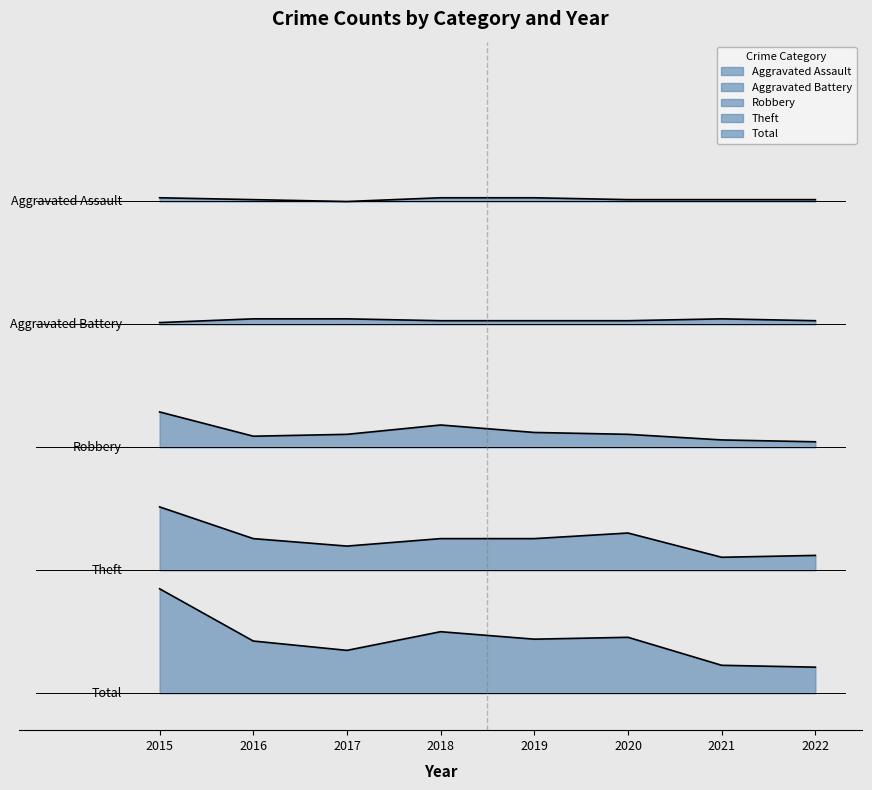

Reading left to right, list all the values displayed in this chart.

Aggravated Assault: 4.0	4.0	4.0	4.0	4.0	4.0	4.0	4.0
Aggravated Battery: 3.0	3.0	3.0	3.0	3.0	3.0	3.0	3.0
Robbery: 2.3	2.1	2.1	2.2	2.1	2.1	2.1	2.0
Theft: 1.5	1.3	1.2	1.3	1.3	1.3	1.1	1.1
Total: 0.8	0.4	0.3	0.5	0.4	0.5	0.2	0.2